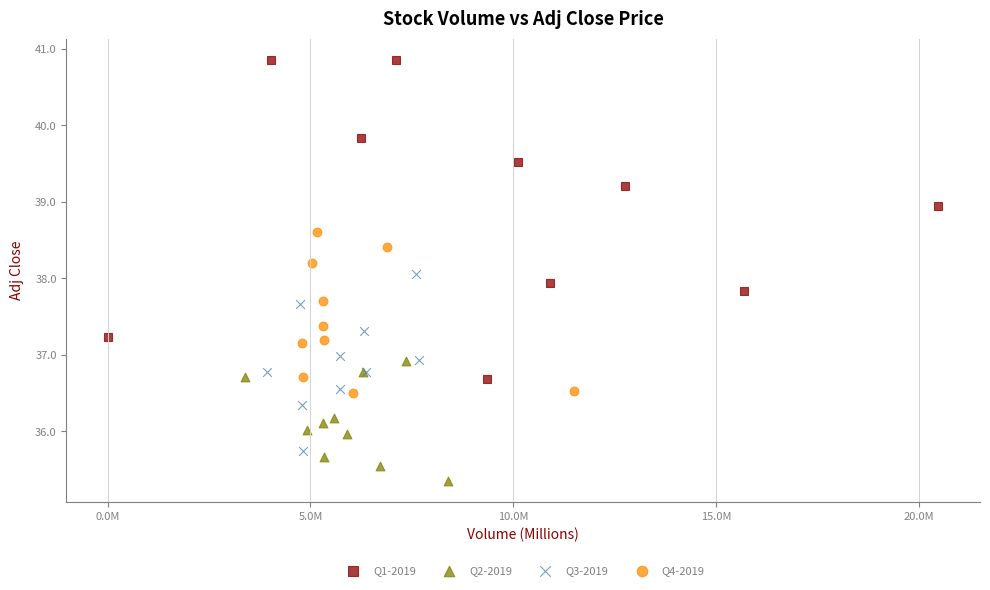

Which series contains the highest Y value?

Q1-2019